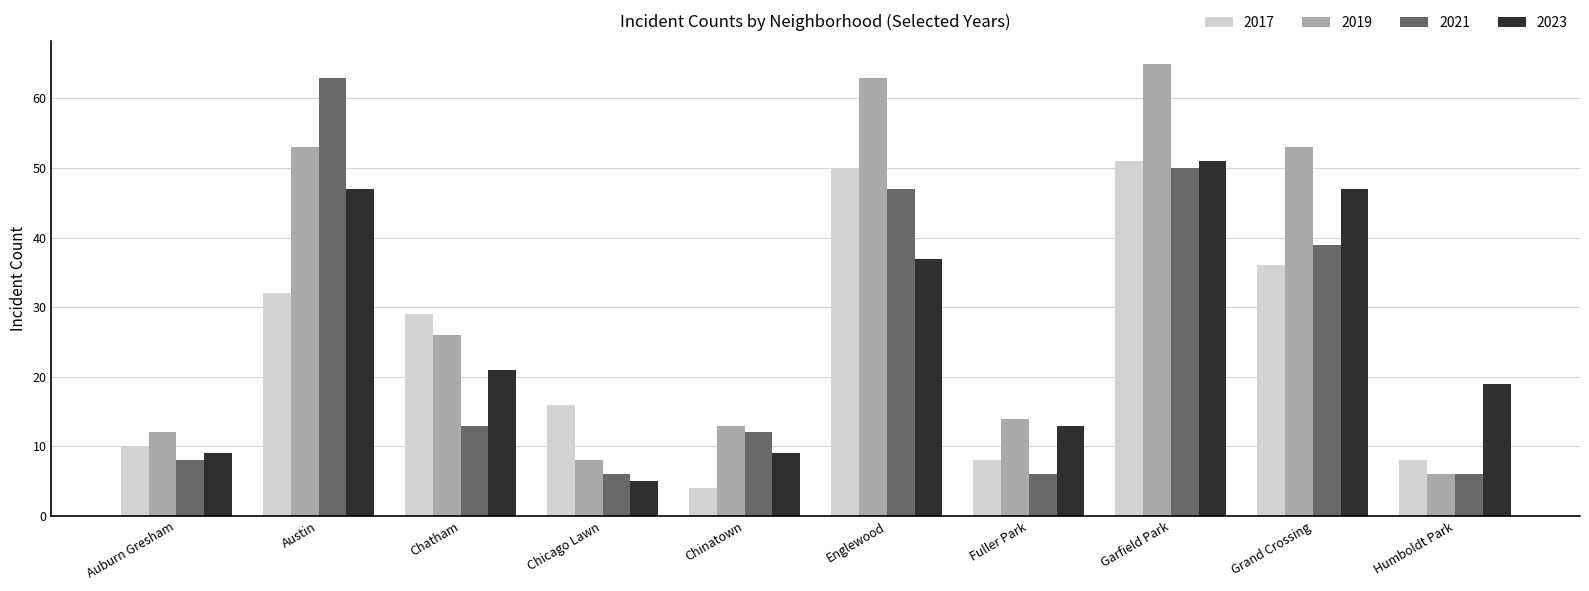

What is the difference between the second highest and minimum values in the 2021 series?

44